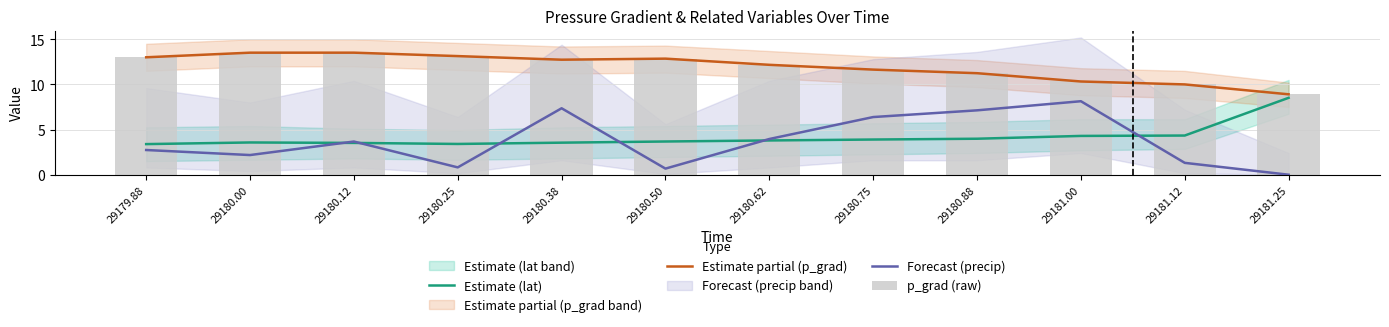

Which series has the largest range (max minus min)?

Forecast (precip)